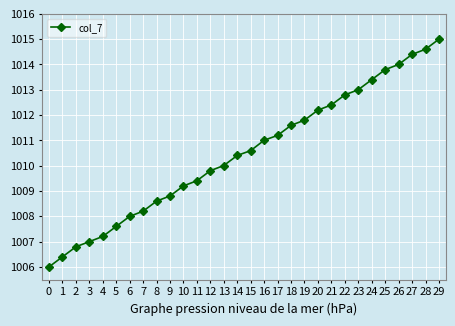

True or false: there are more than 0 points higher than both neighbors.

False